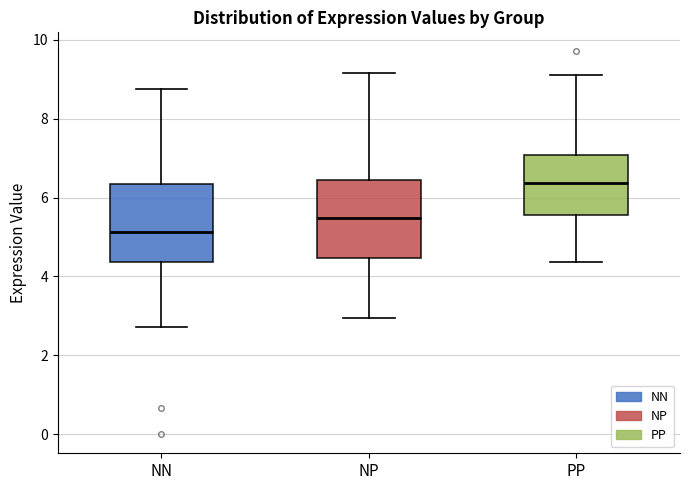

Which box has the highest median line?

PP